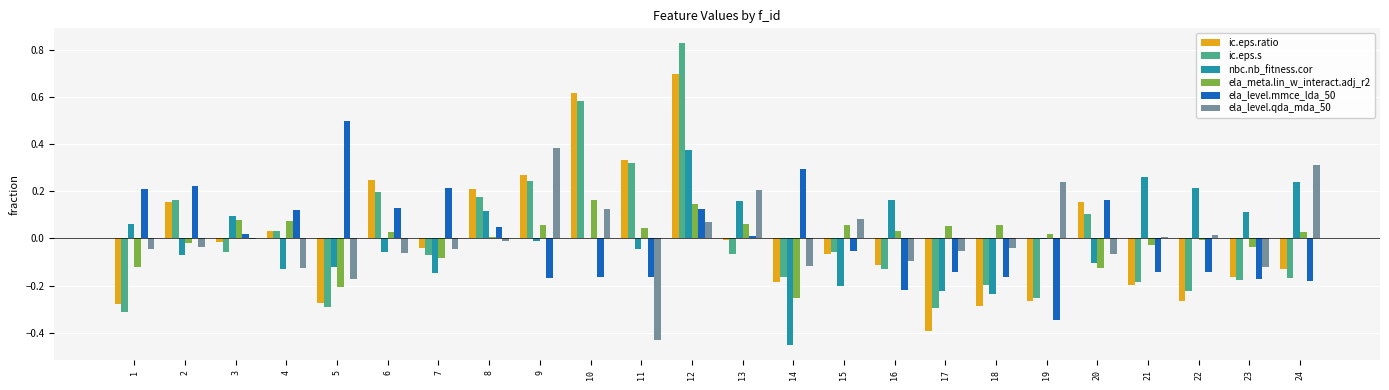

At which category does the chart reach its peak across all series?

12